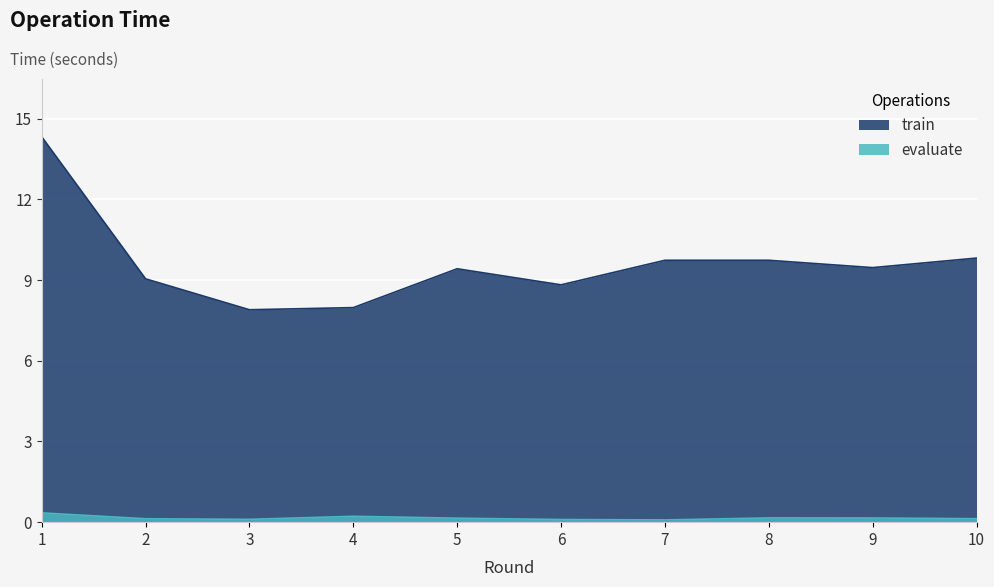

What is the lowest value of the evaluate series?

0.1